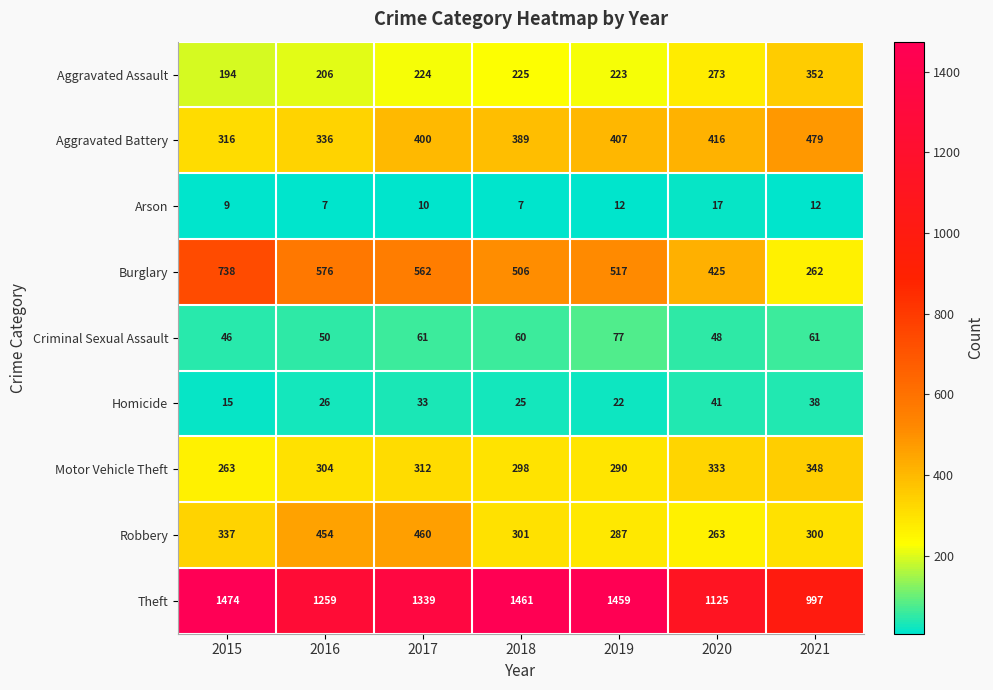

What is the total value across all series at 2015?

3392